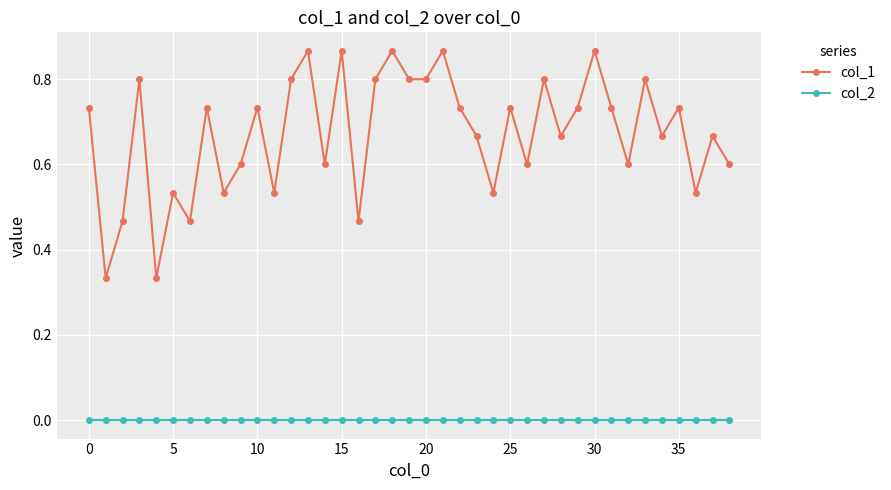

True or false: col_2 and col_1 intersect in this chart.

False